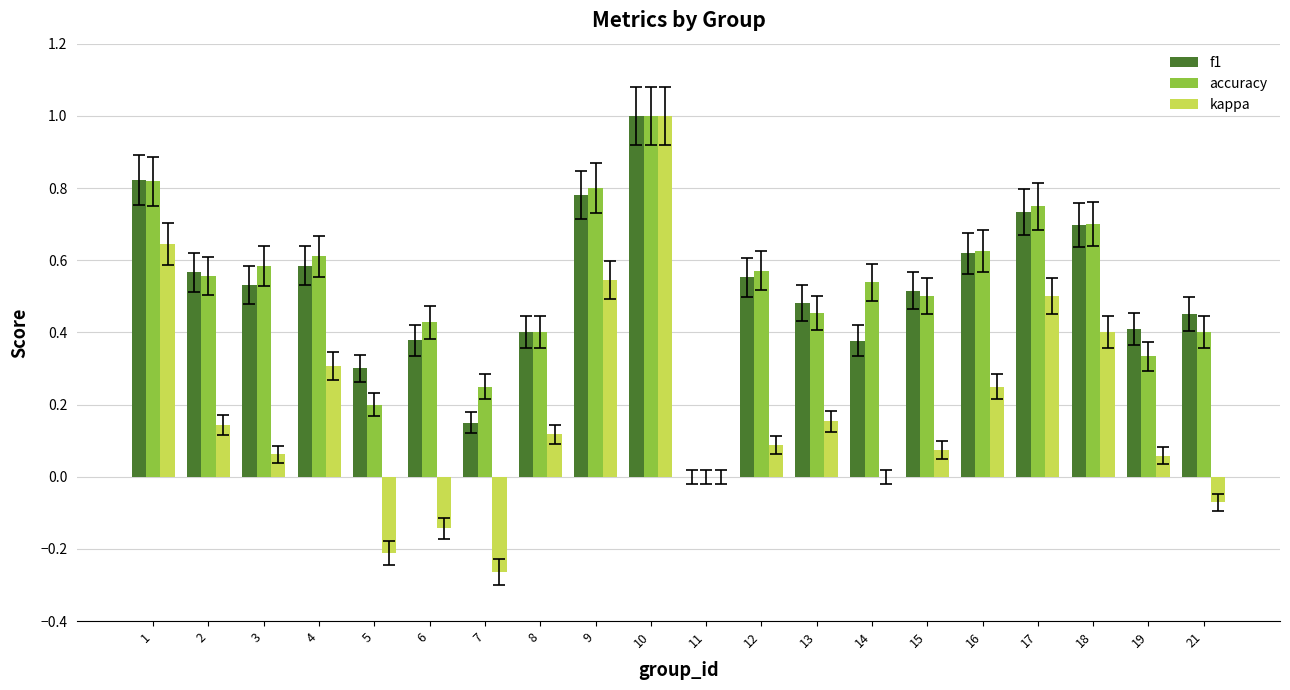

Which series changed the most between 4 and 12?

kappa